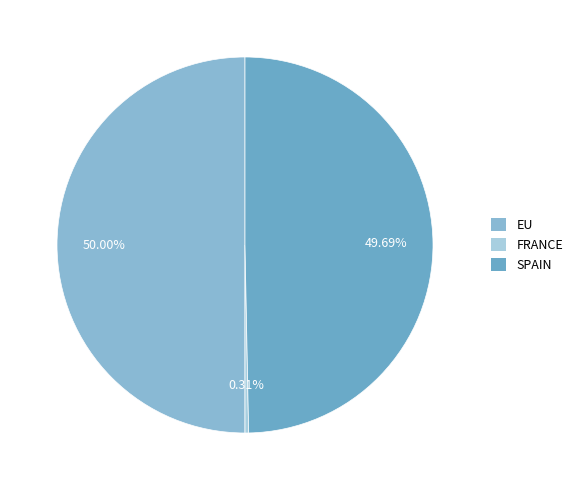

True or false: FRANCE accounts for 10% of the total.

False